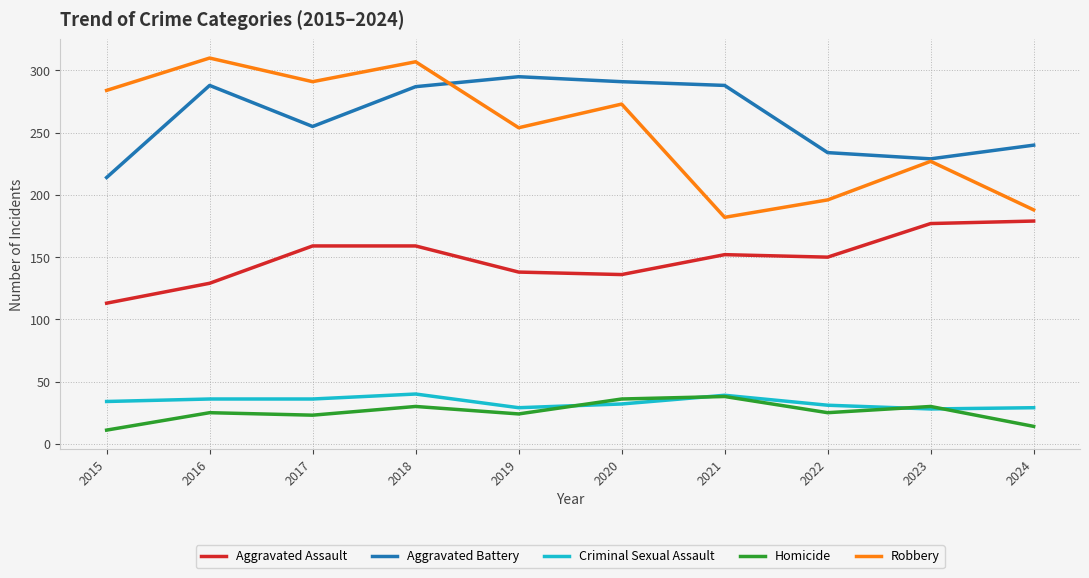

Is the value of Robbery at 2015 greater than the value of Aggravated Assault at 2023?

Yes